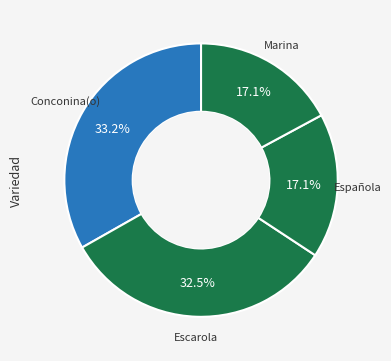

Which category has the biggest portion of the pie?

Conconina(o)